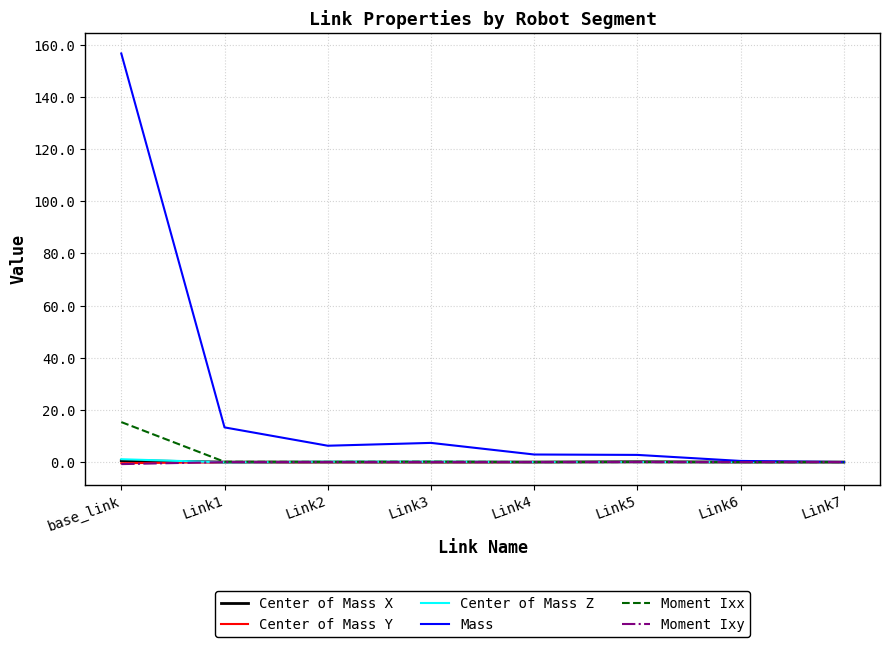

How many series are shown in this chart?

6